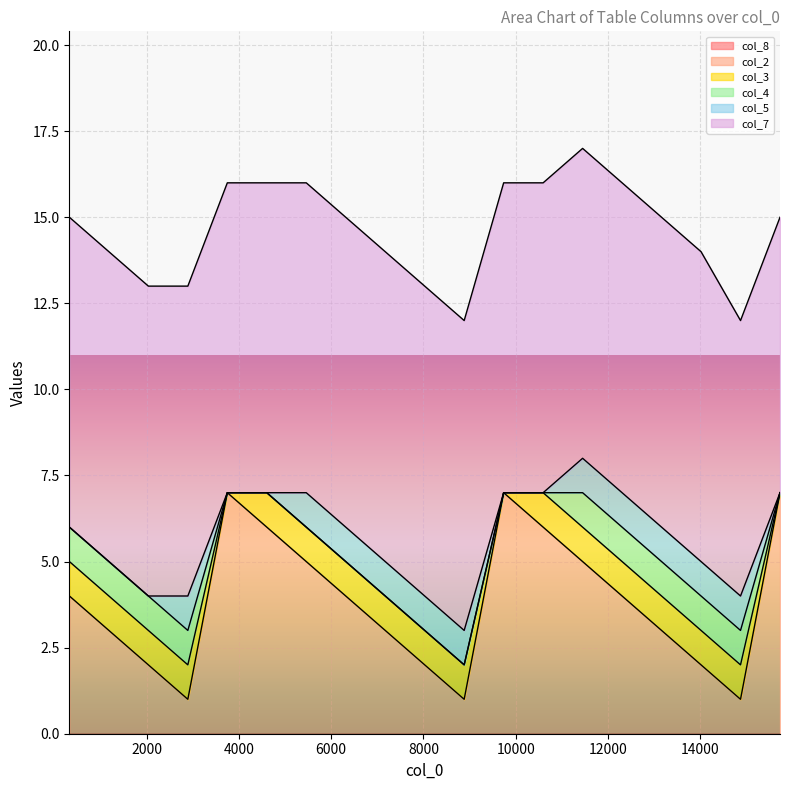

Count the col_4 values in the range 0 to 1.

19